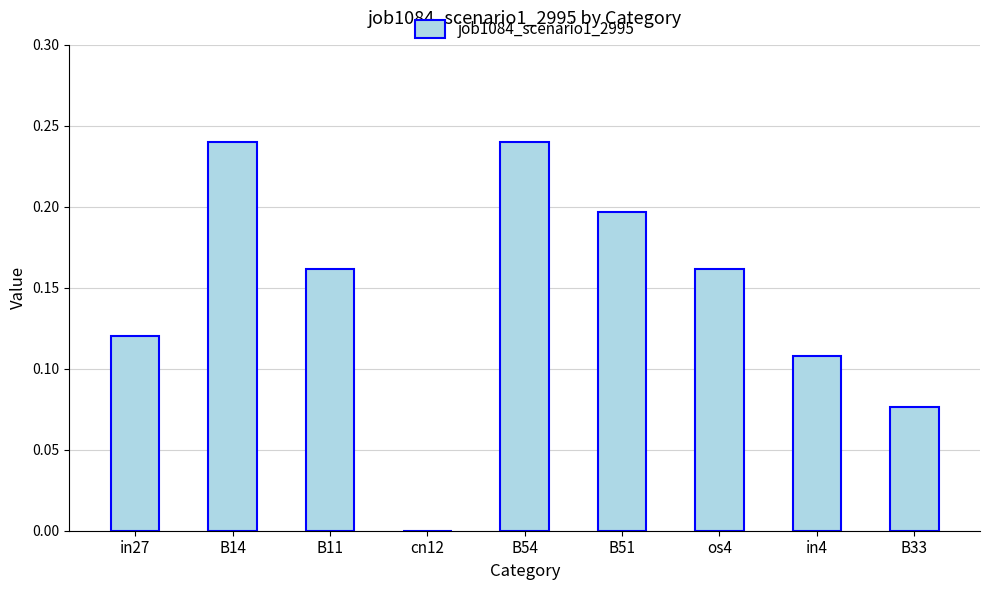

The chart shows a value of 0.1 at B54. True or false?

False